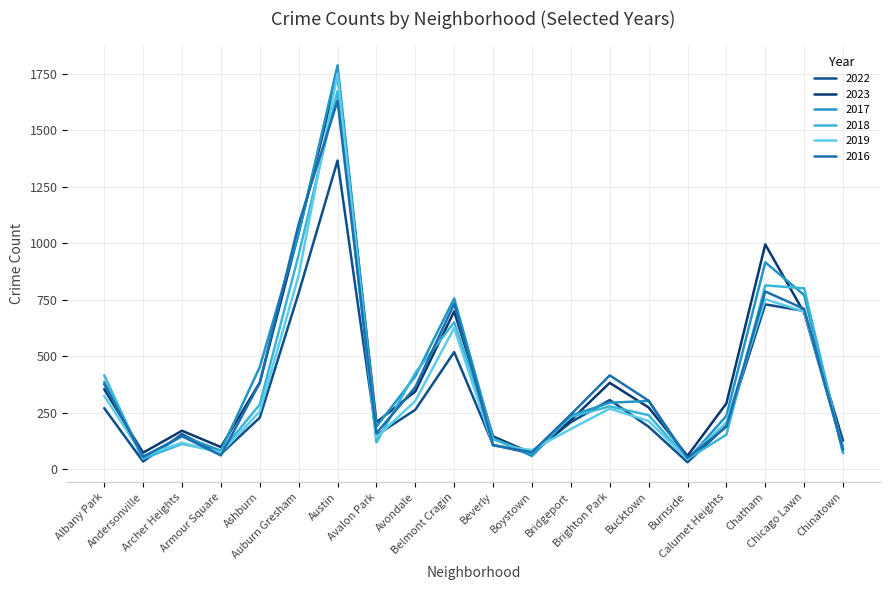

Which series ends up on top after the final intersection of 2023 and 2019?

2023